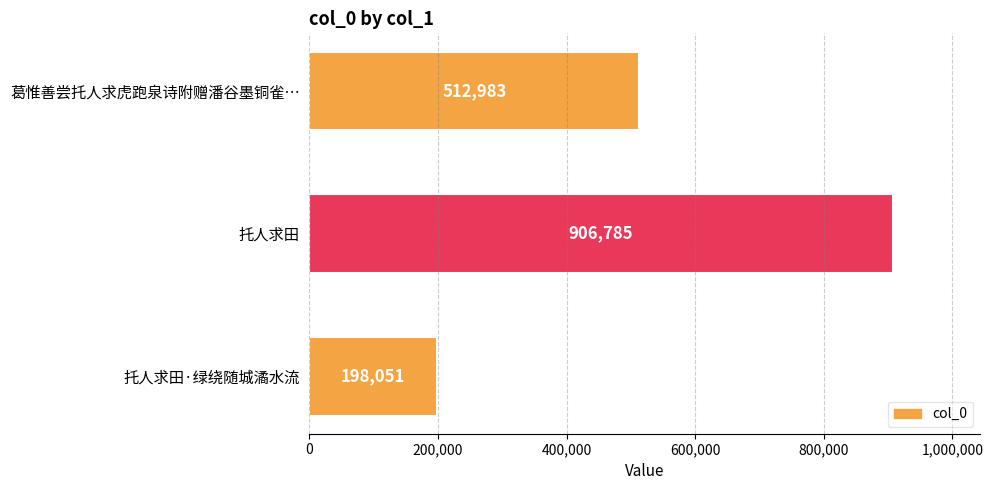

What is the greatest value displayed?

906785